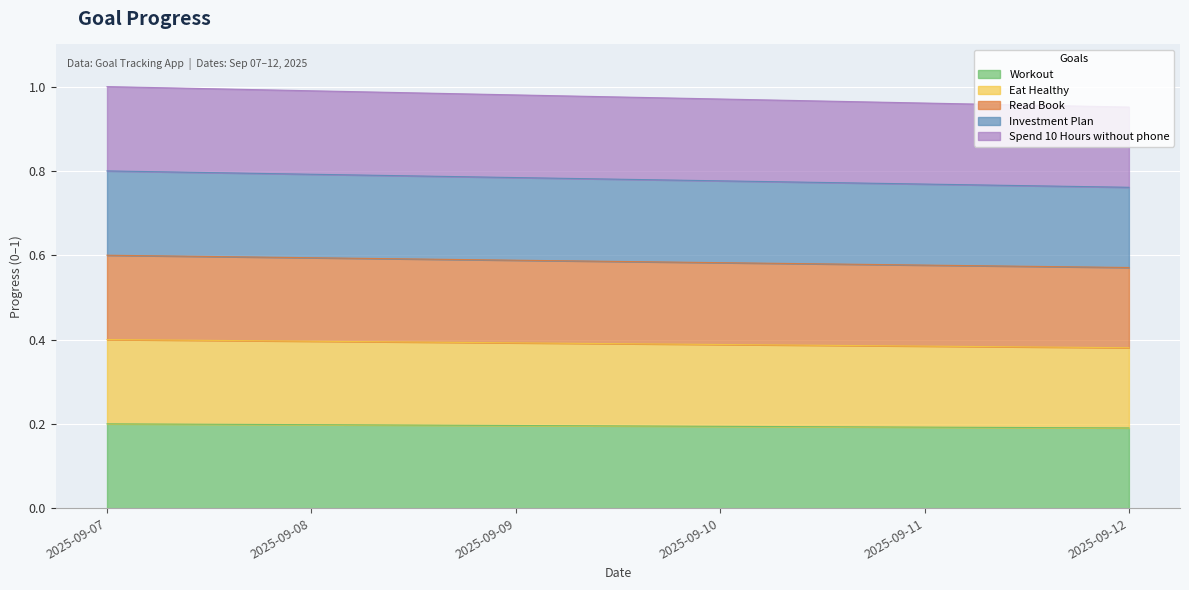

Where is Eat Healthy nearest to the value 0?

2025-09-12